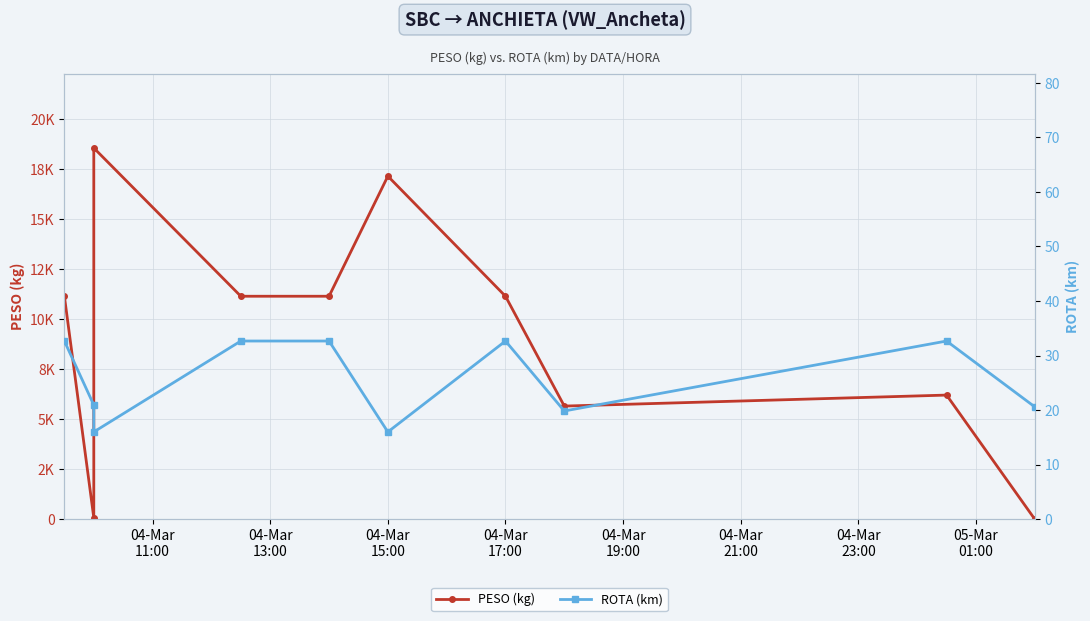

How many interior local peaks does the PESO (kg) series have?

3